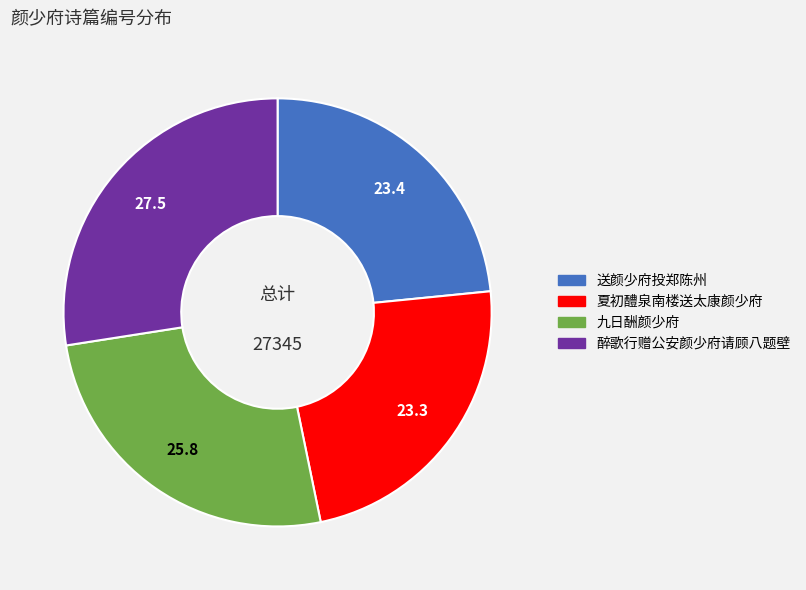

Is 夏初醴泉南楼送太康颜少府 the majority of the pie?

No